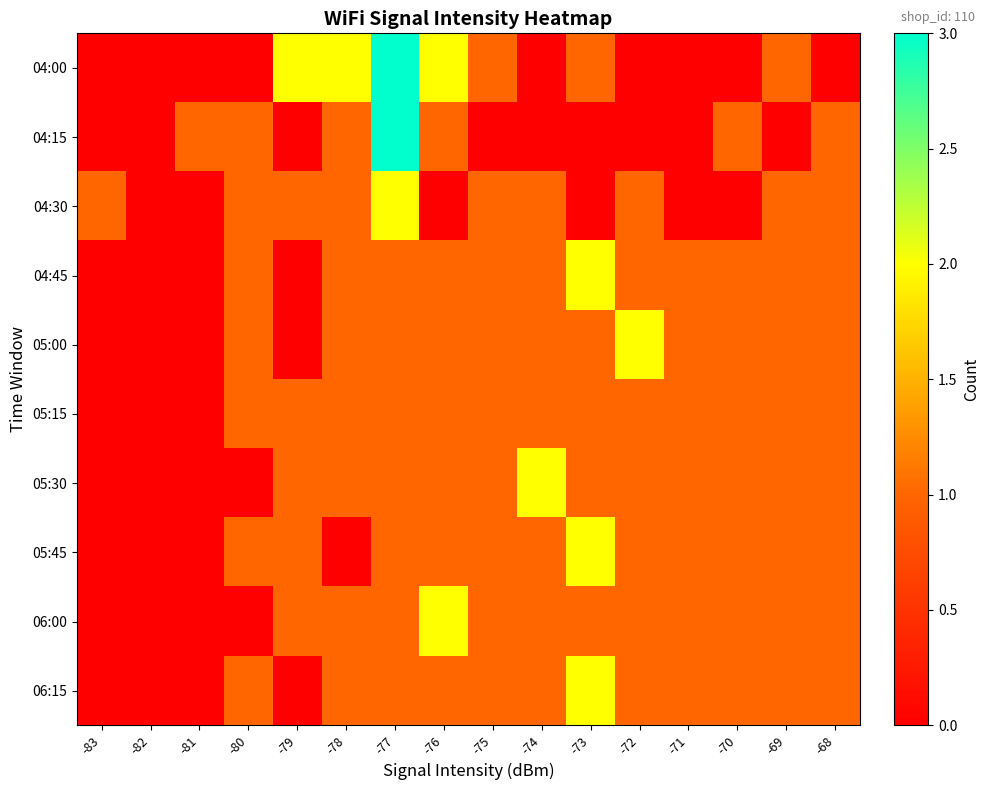

What is the difference between the highest and lowest values at -73?

2